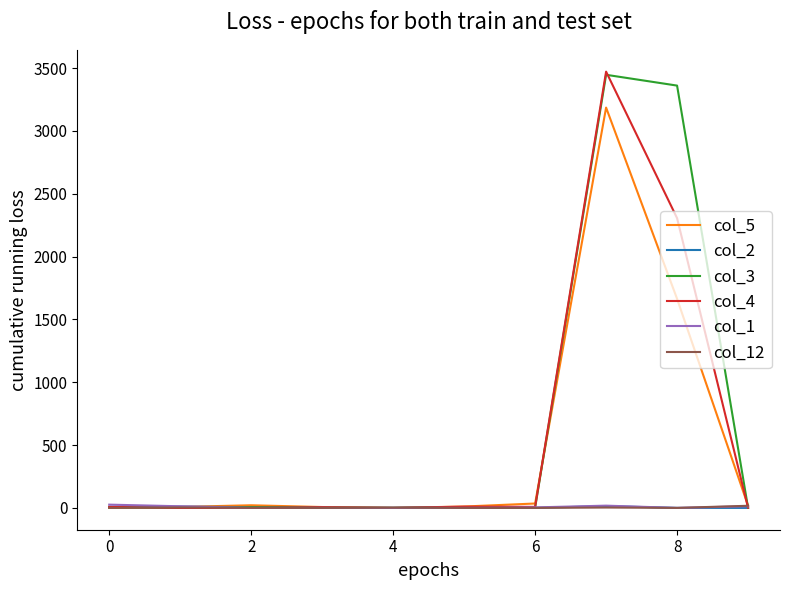

What is the maximum value shown in the chart?

3472